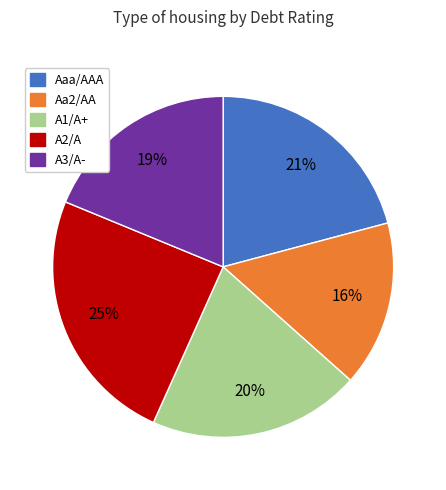

Do Aa2/AA and A2/A together represent more than half of the pie?

No